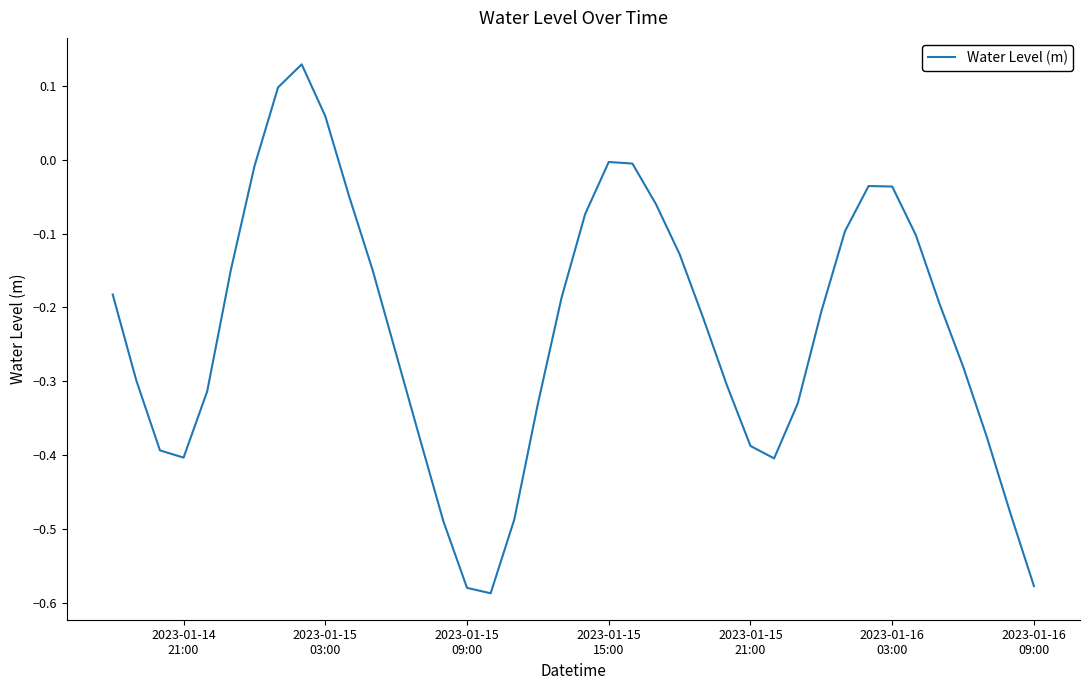

What is the difference between the maximum and minimum values?

0.7